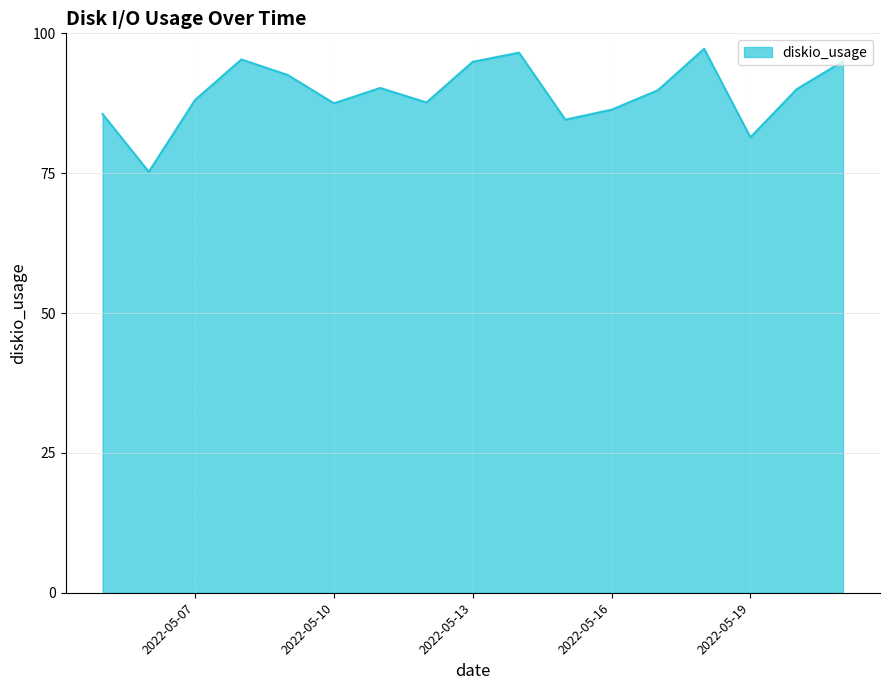

What is the difference between the maximum and minimum values?

22.0